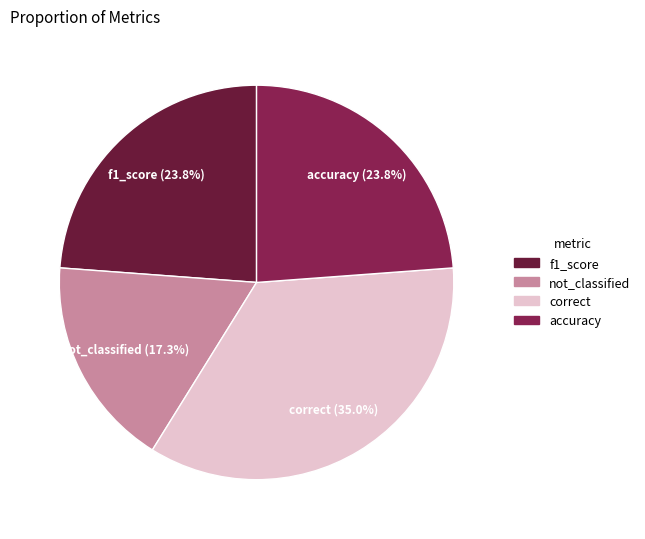

Which category has the smallest portion of the pie?

not_classified